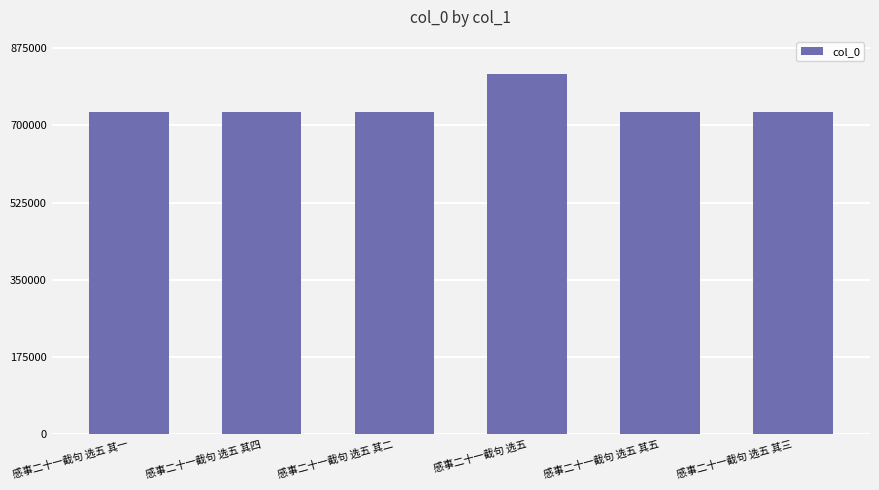

What is the label of the 1st bar from the left?

感事二十一截句 选五 其一